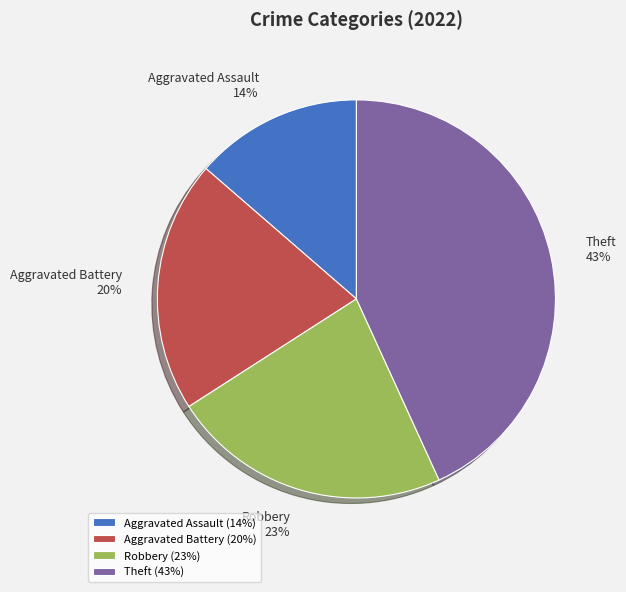

To the nearest percent, what portion does Robbery represent?

23%